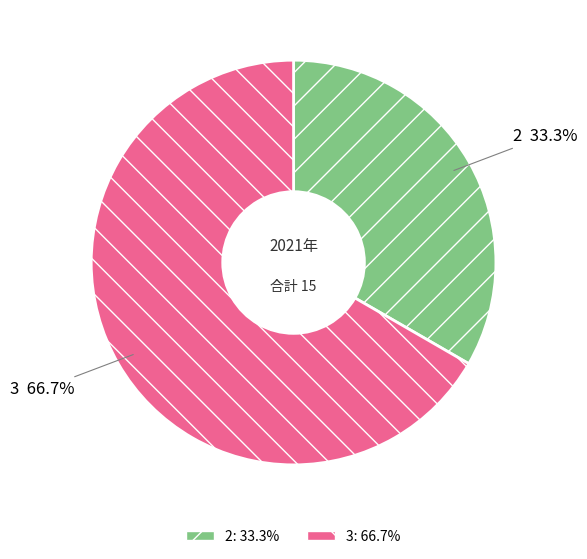

What percentage do 2 and 3 together represent?

100.0%